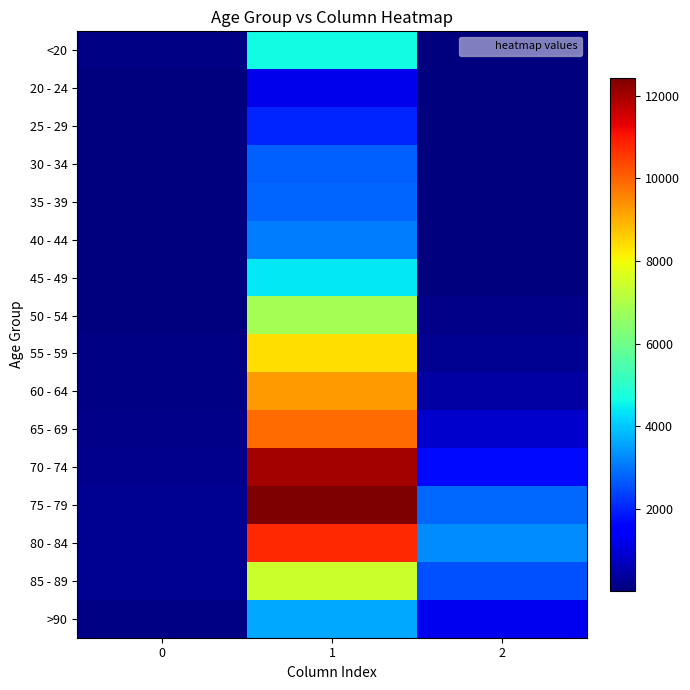

Which series changed the most between 0 and 2?

80 - 84